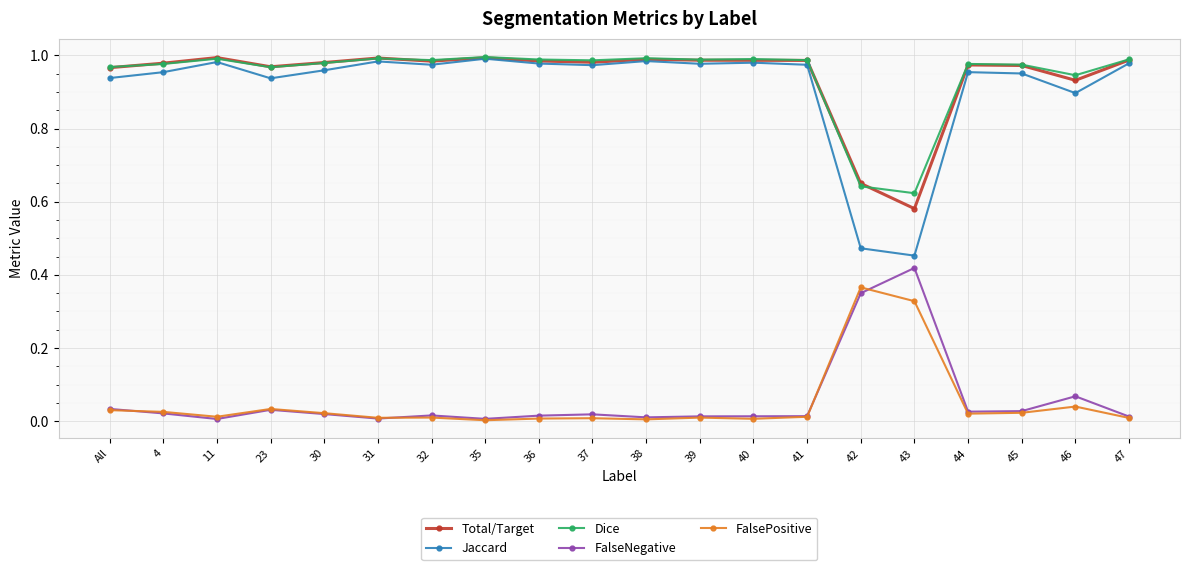

How many lines are shown in the chart?

5